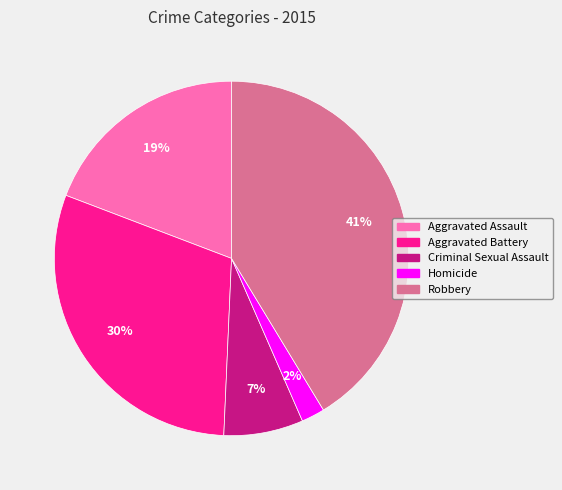

How many slices are in this pie chart?

5